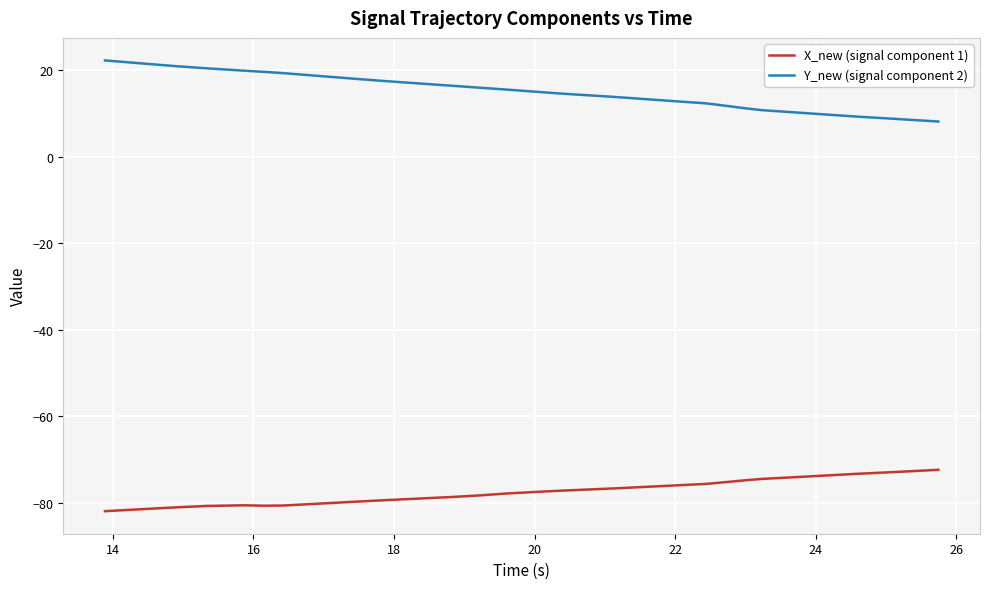

True or false: Y_new (signal component 2) and X_new (signal component 1) intersect in this chart.

False